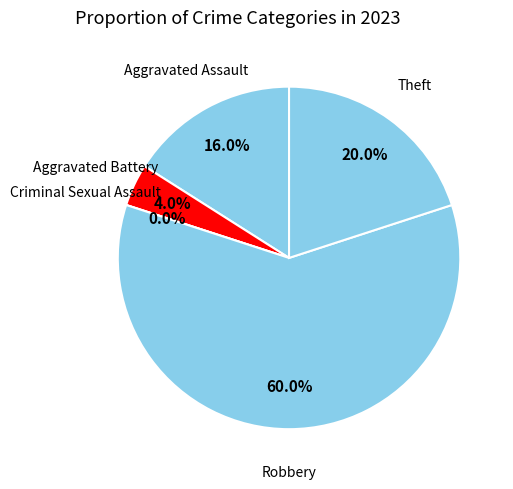

Count the number of slices in the pie.

5